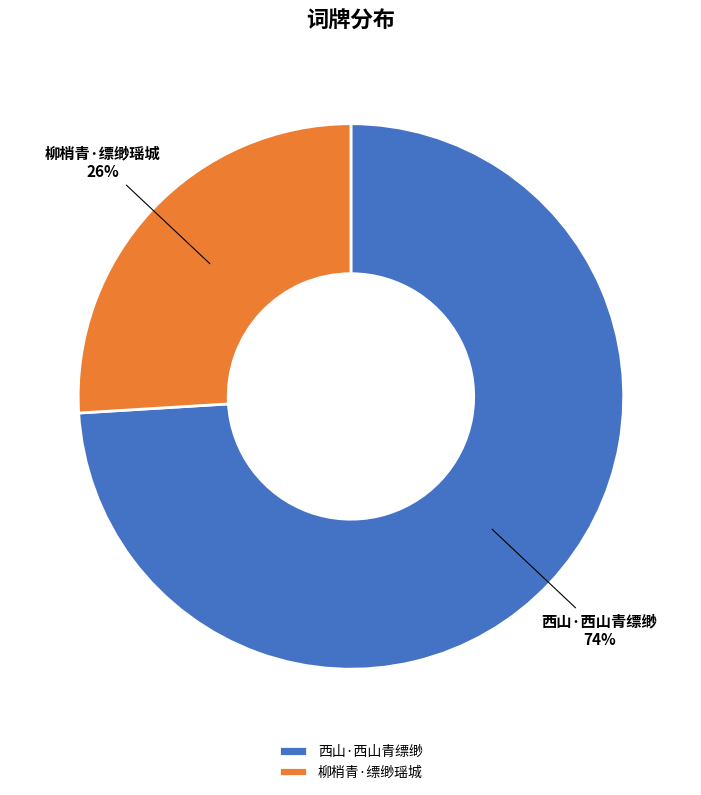

Is the sum of 柳梢青·缥缈瑶城 and 西山·西山青缥缈 greater than half?

Yes